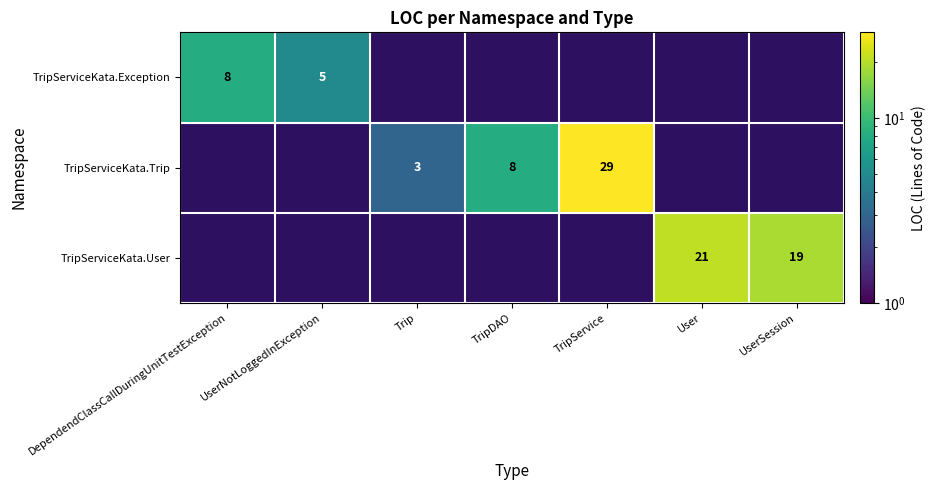

The value of TripServiceKata.Exception at DependendClassCallDuringUnitTestException is 3. True or false?

False